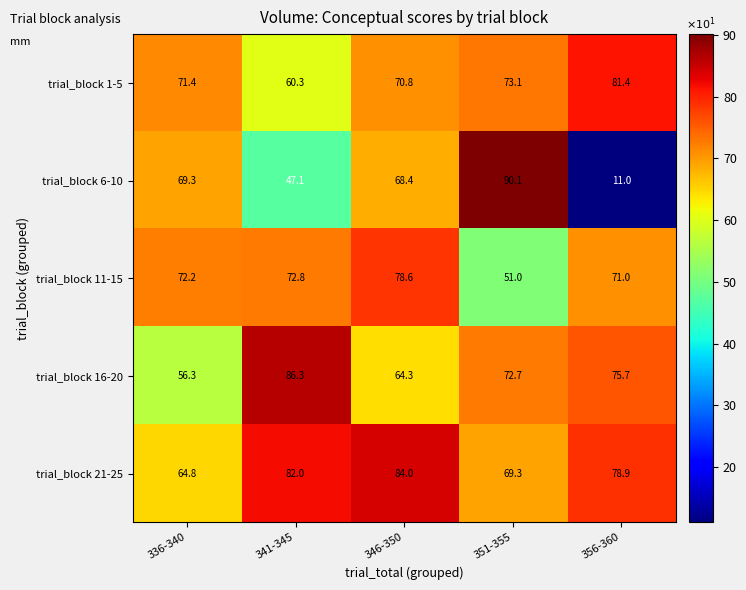

True or false: trial_block 6-10 has a value of 69.3 at 336-340.

True